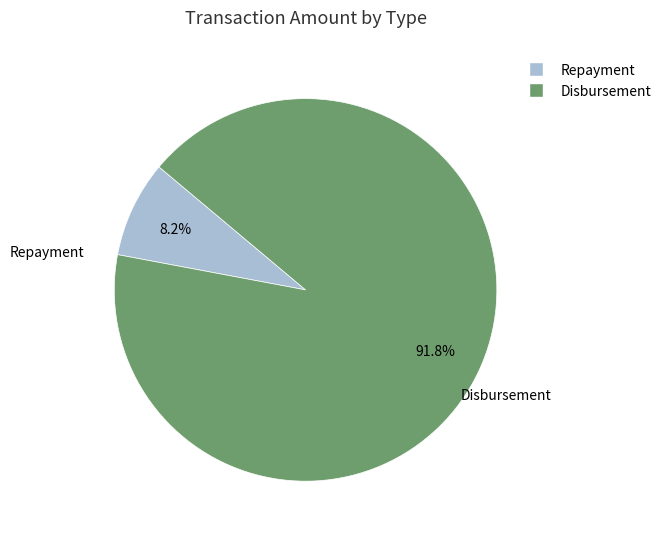

To the nearest percent, what percentage of the pie is Repayment?

8%